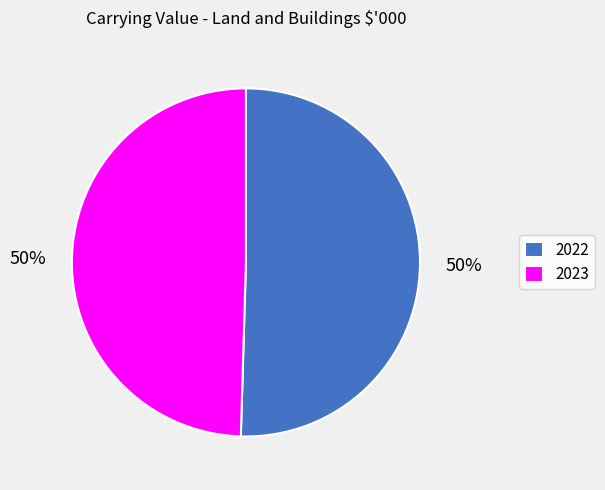

To the nearest percent, what is the combined percentage of 2023 and 2022?

100%